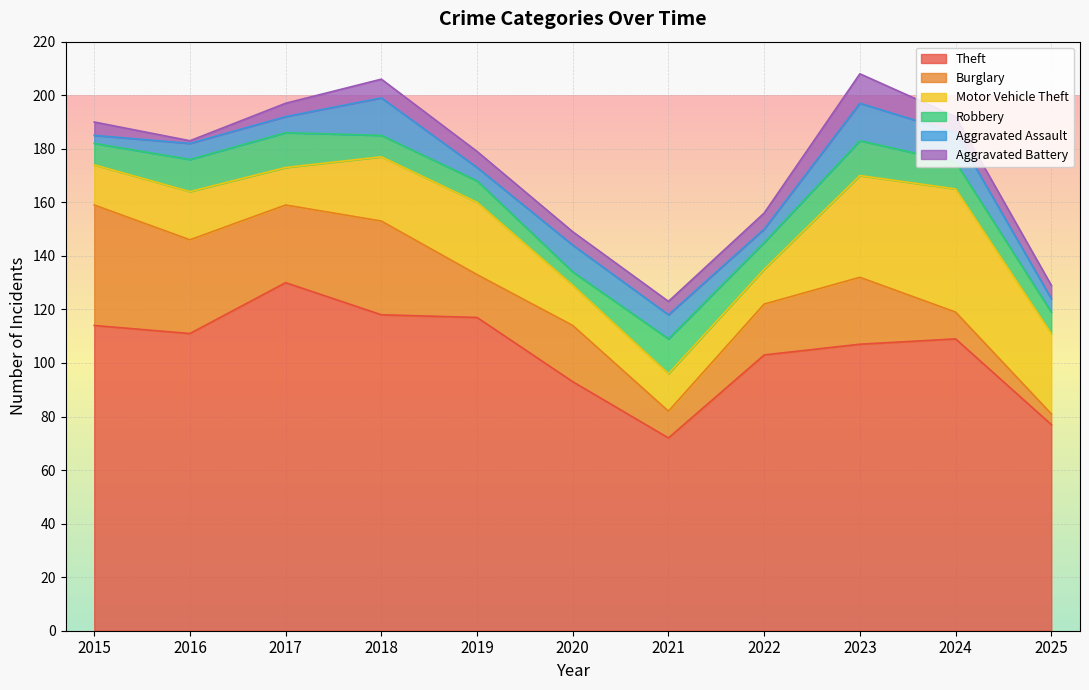

What value does the Burglary series have at 2024?

10